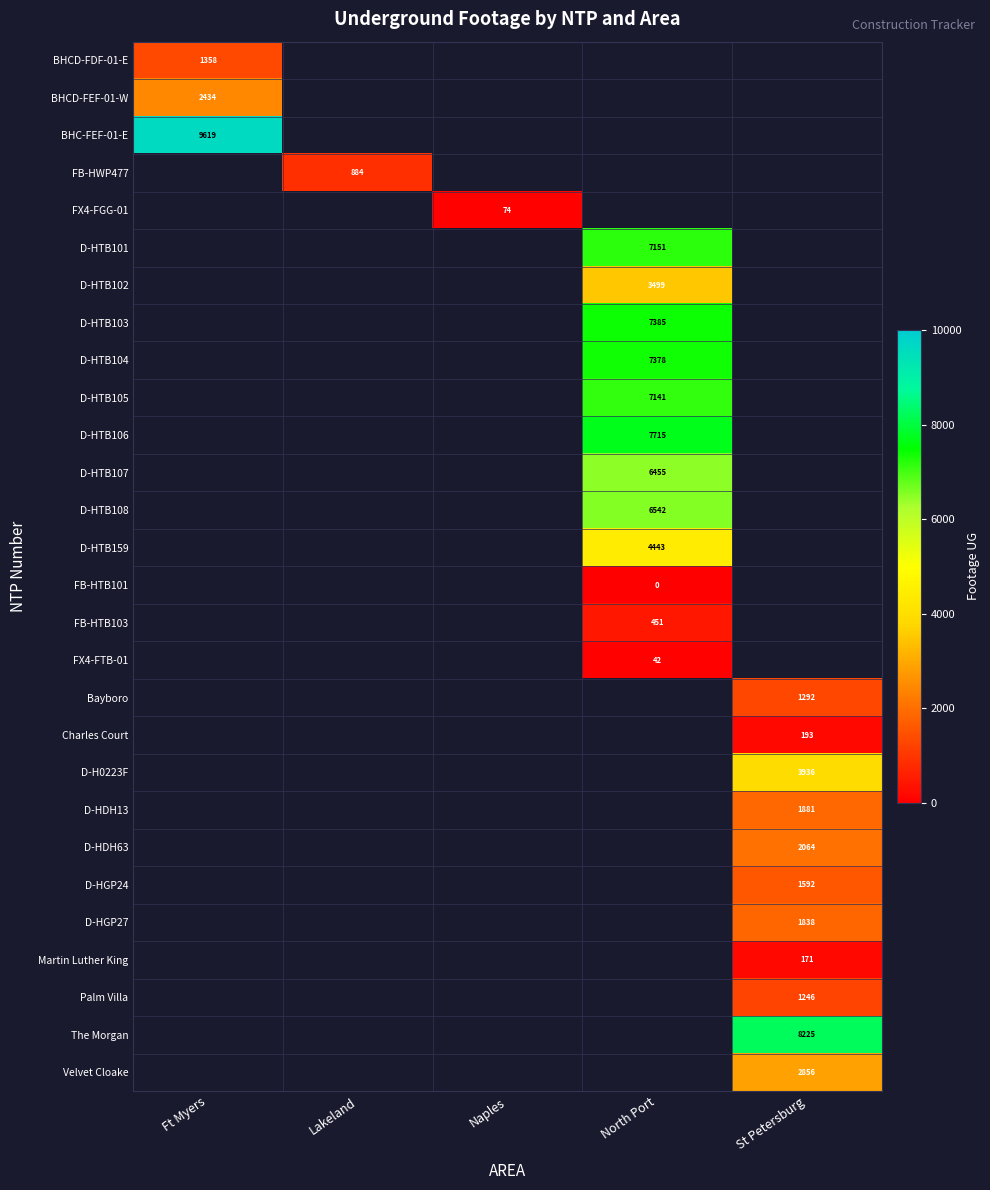

Which category has the lowest value across all series?

North Port